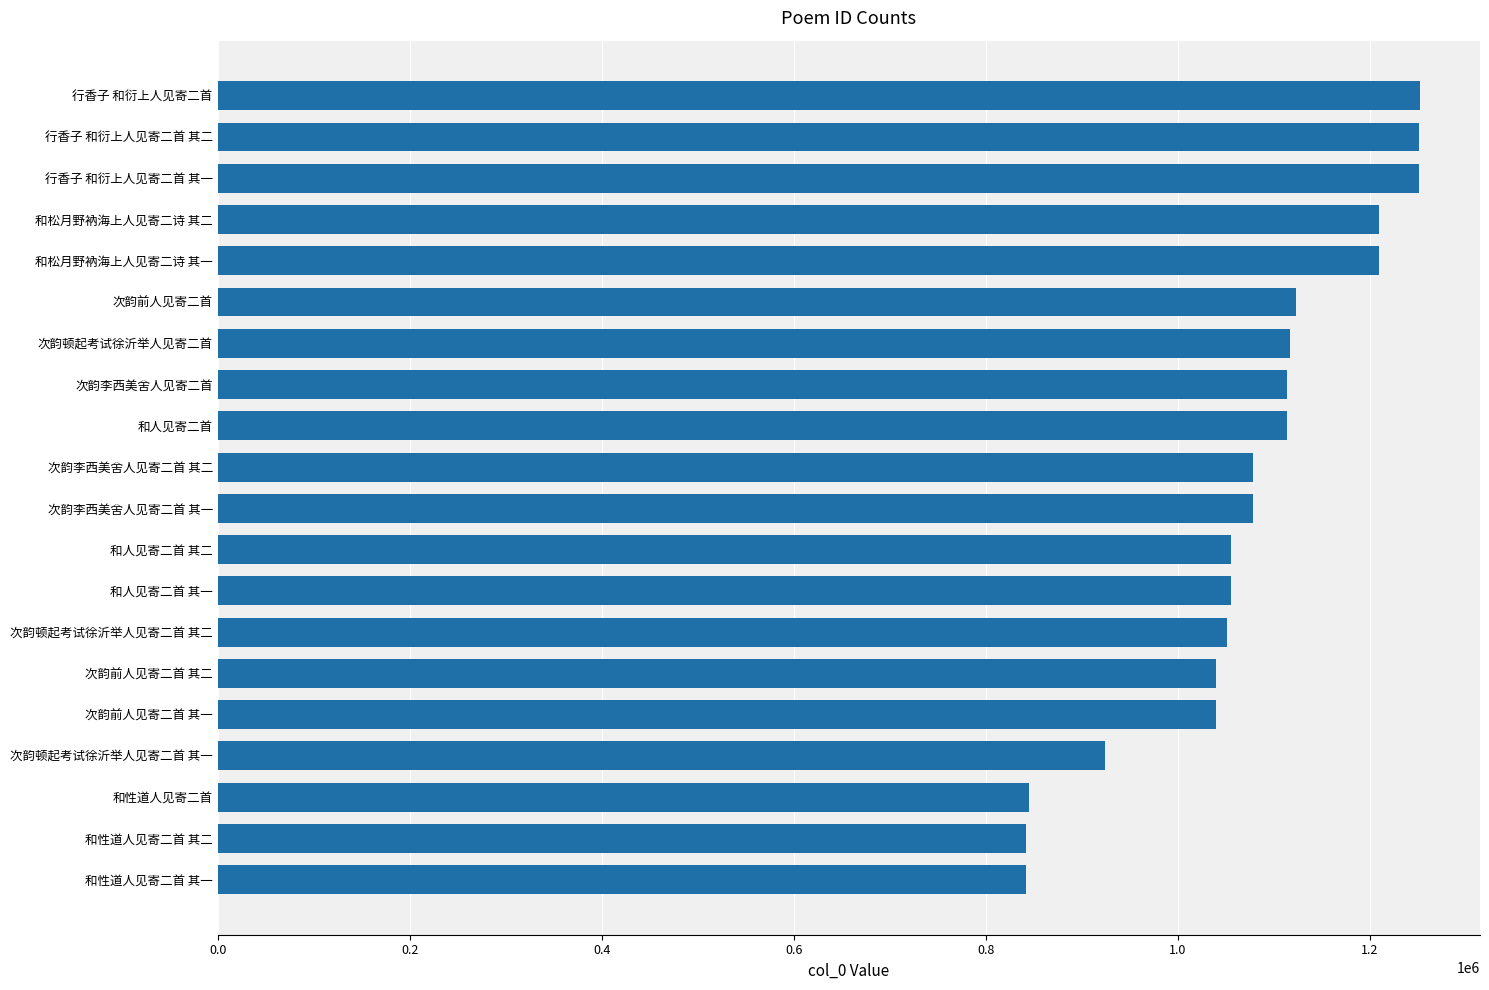

The value at 次韵前人见寄二首 其二 is 1040126. True or false?

True